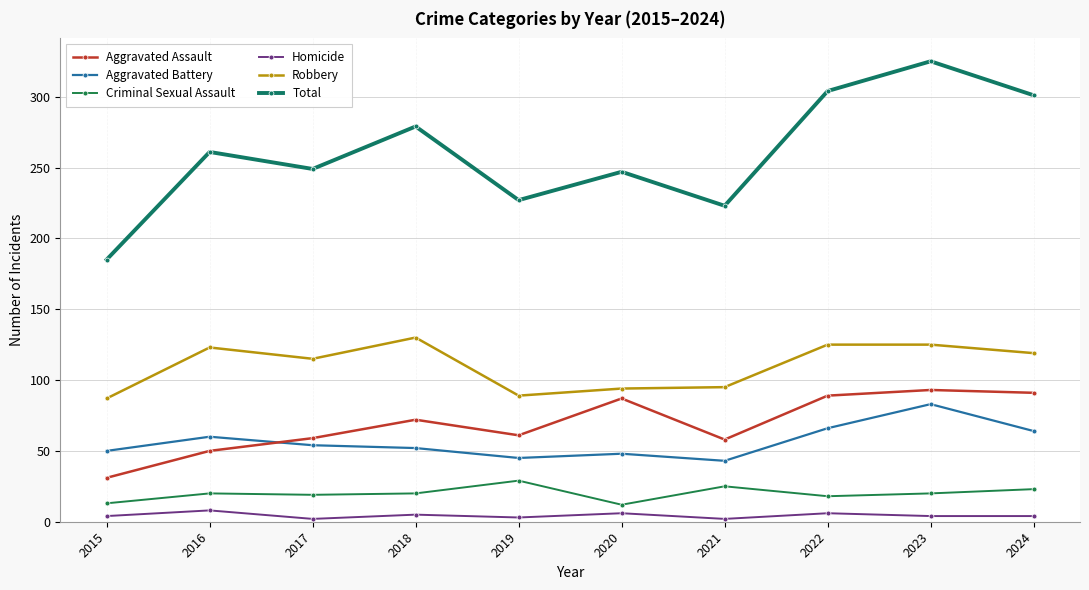

Reading left to right, what are all the values shown in this chart?

Aggravated Assault: 2015=31	2016=50	2017=59	2018=72	2019=61	2020=87	2021=58	2022=89	2023=93	2024=91
Aggravated Battery: 2015=50	2016=60	2017=54	2018=52	2019=45	2020=48	2021=43	2022=66	2023=83	2024=64
Criminal Sexual Assault: 2015=13	2016=20	2017=19	2018=20	2019=29	2020=12	2021=25	2022=18	2023=20	2024=23
Homicide: 2015=4	2016=8	2017=2	2018=5	2019=3	2020=6	2021=2	2022=6	2023=4	2024=4
Robbery: 2015=87	2016=123	2017=115	2018=130	2019=89	2020=94	2021=95	2022=125	2023=125	2024=119
Total: 2015=185	2016=261	2017=249	2018=279	2019=227	2020=247	2021=223	2022=304	2023=325	2024=301